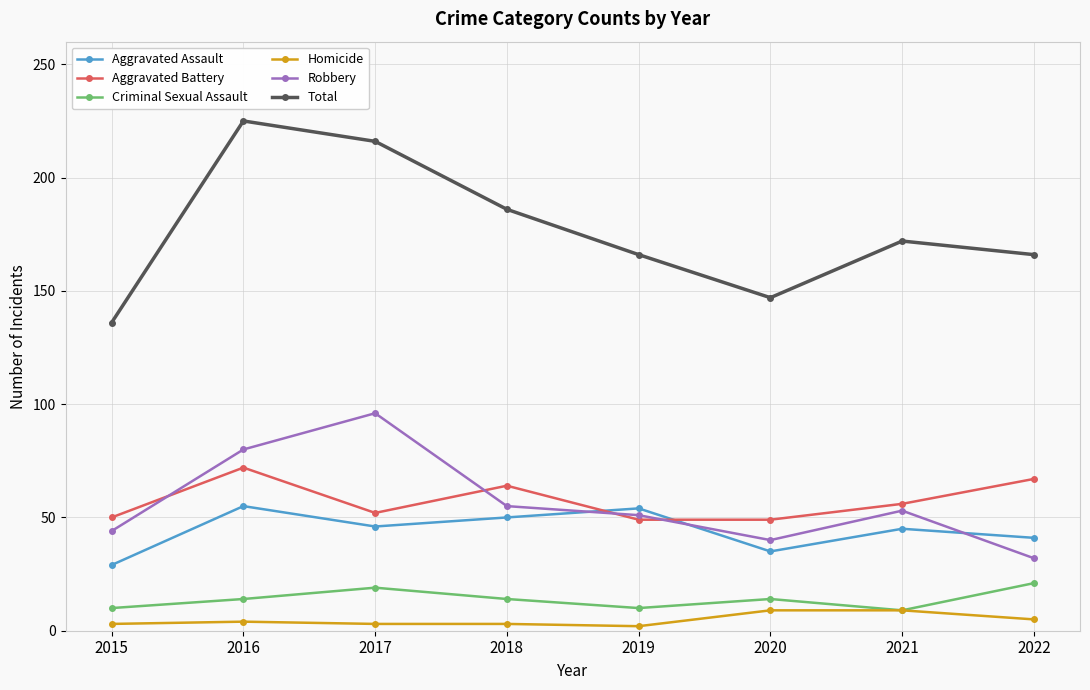

What is the sum of the Aggravated Assault values at 2015 and 2017?

75